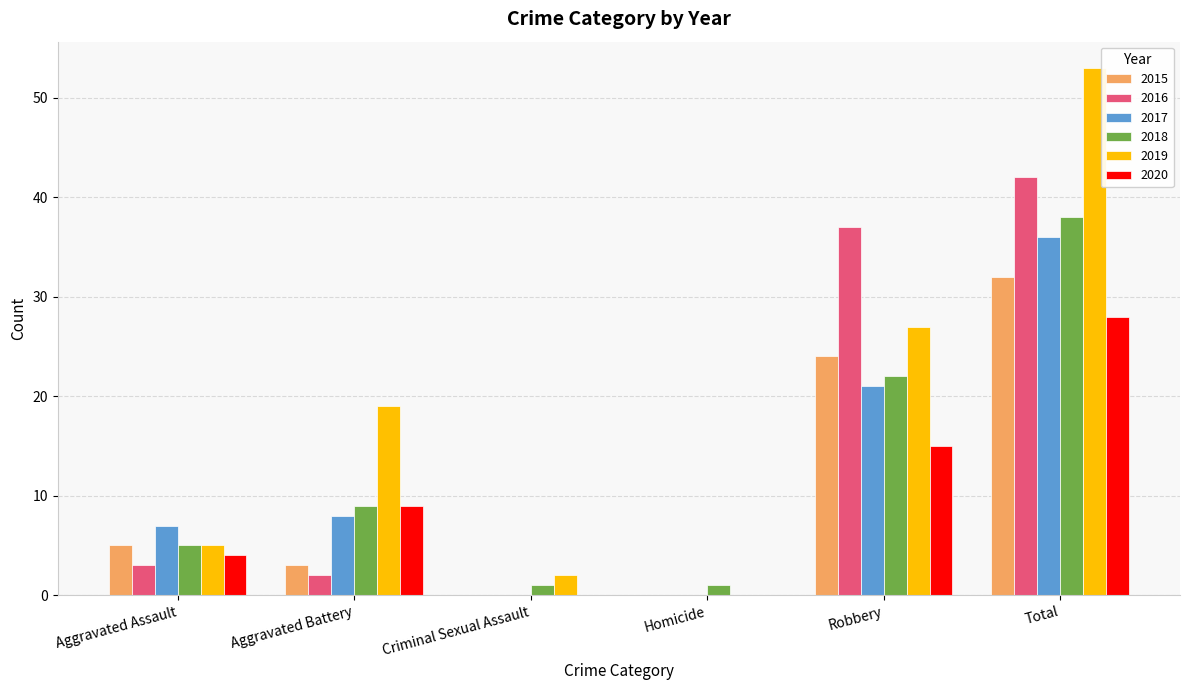

Reading left to right, extract all data points from this chart.

2015: 5	3	0	0	24	32
2016: 3	2	0	0	37	42
2017: 7	8	0	0	21	36
2018: 5	9	1	1	22	38
2019: 5	19	2	0	27	53
2020: 4	9	0	0	15	28